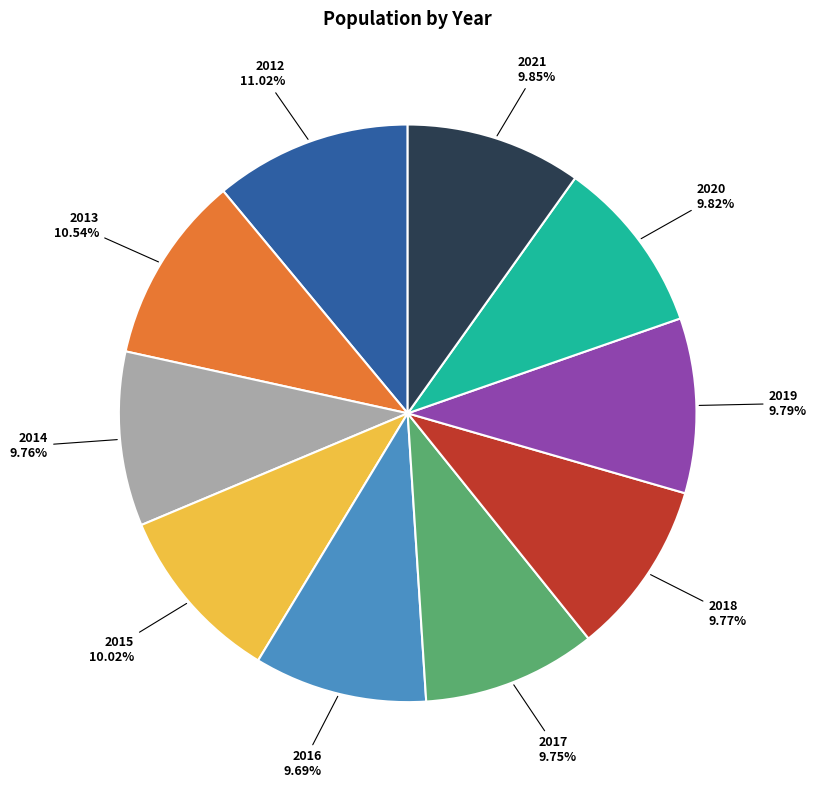

Is there any slice that represents more than half of the pie?

No